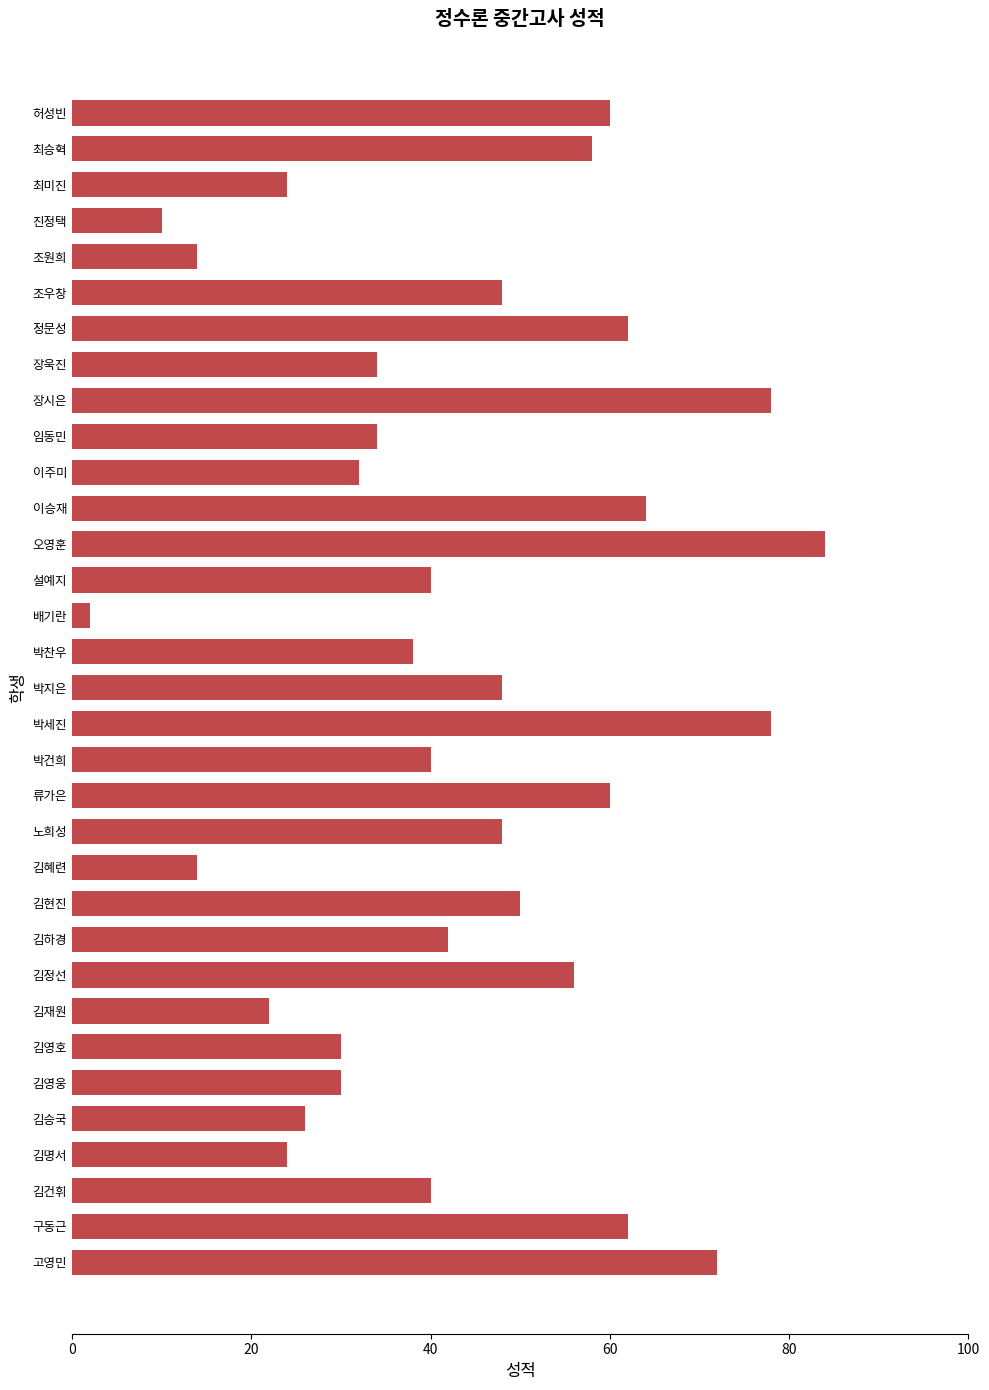

What is the sum of the values at 장욱진 and 김하경?

76